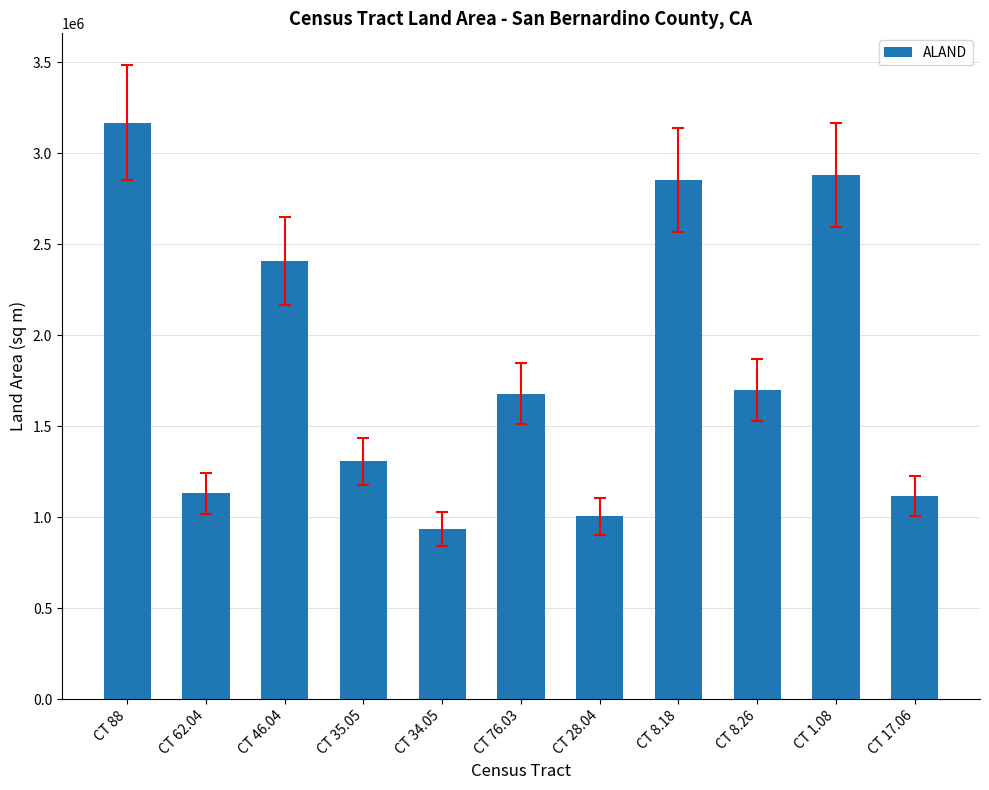

Reading left to right, what are all the values shown in this chart?

3167796	1129808	2407936	1306694	934271	1677399	1003614	2854112	1699039	2879342	1114627